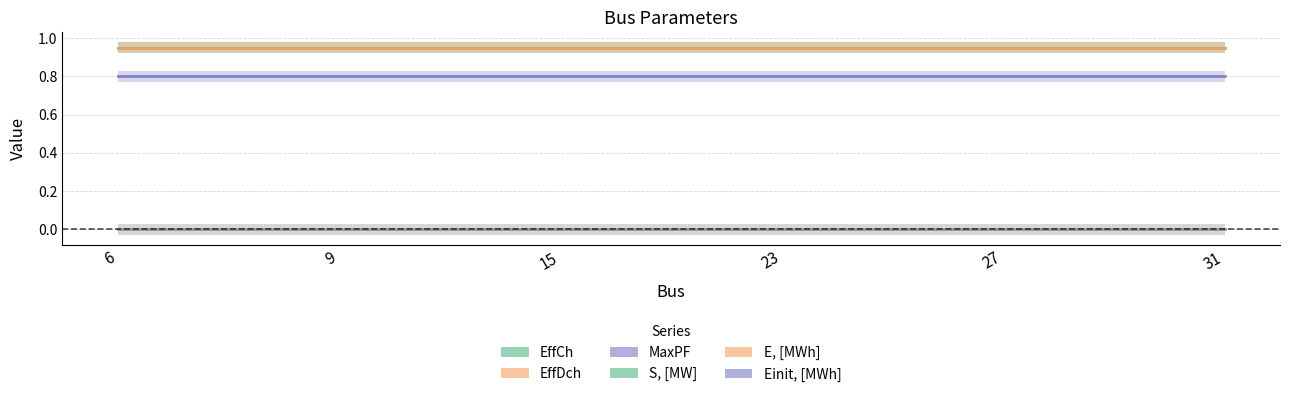

Reading right to left, transcribe all the data shown in this chart.

S, [MW]: 0.0	0.0	0.0	0.0	0.0	0.0
E, [MWh]: 0.0	0.0	0.0	0.0	0.0	0.0
Einit, [MWh]: 0.0	0.0	0.0	0.0	0.0	0.0
EffCh: 0.9	0.9	0.9	0.9	0.9	0.9
EffDch: 0.9	0.9	0.9	0.9	0.9	0.9
MaxPF: 0.8	0.8	0.8	0.8	0.8	0.8